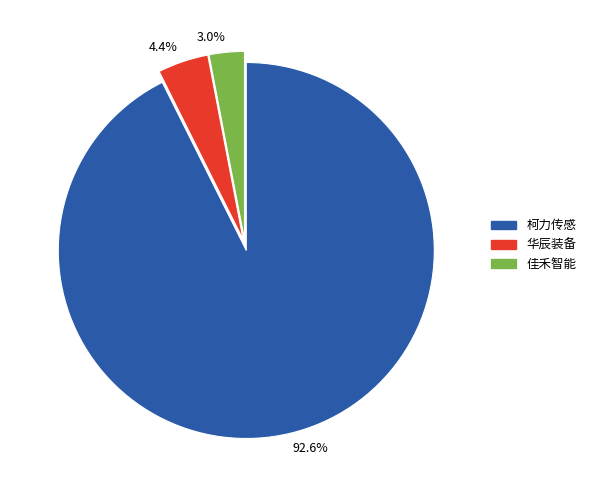

What portion of the pie excludes 佳禾智能?

97.0%